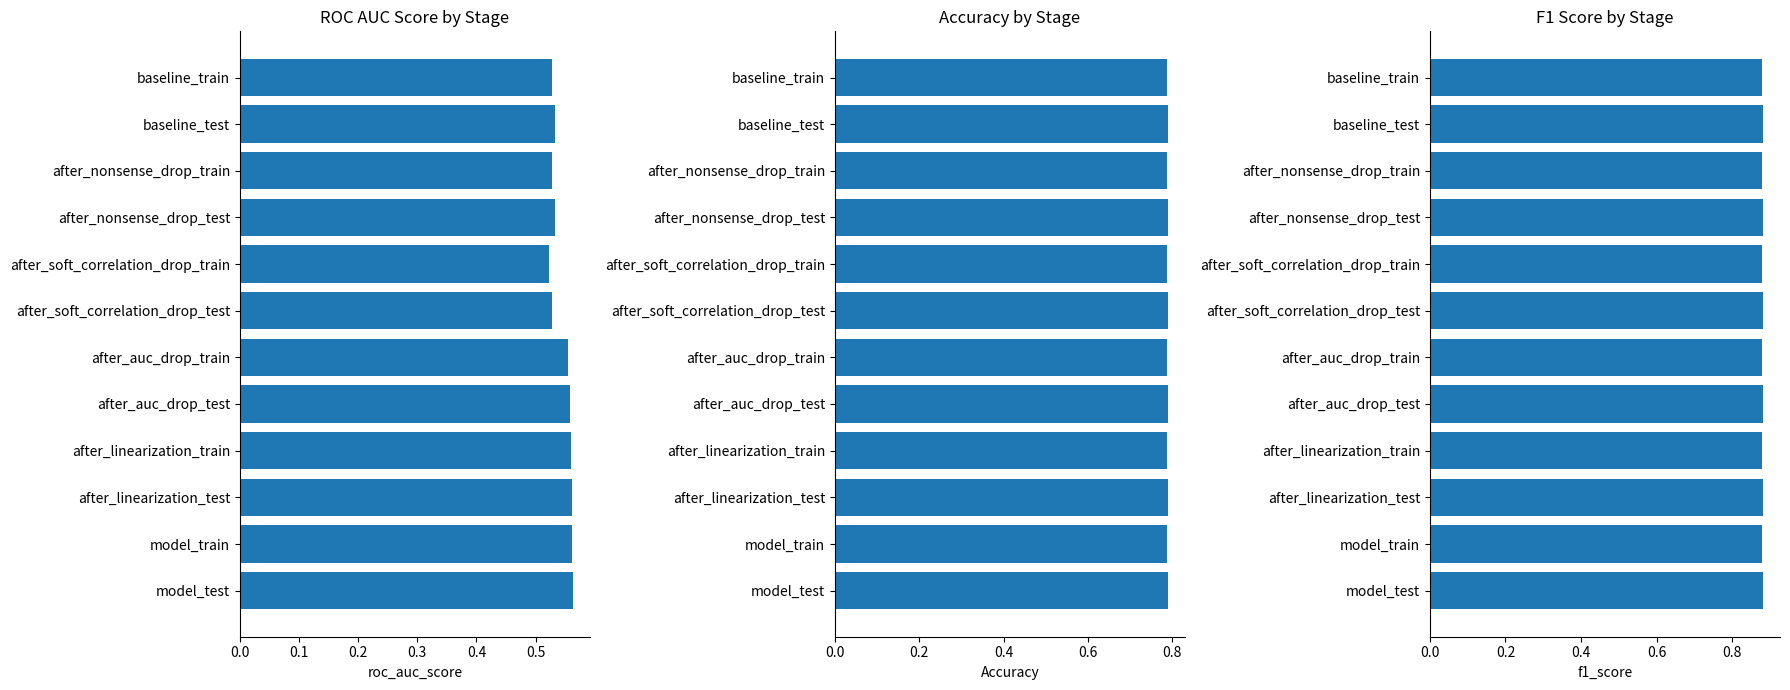

Rank the series by their maximum value, from highest to lowest.

f1_score, Accuracy, roc_auc_score